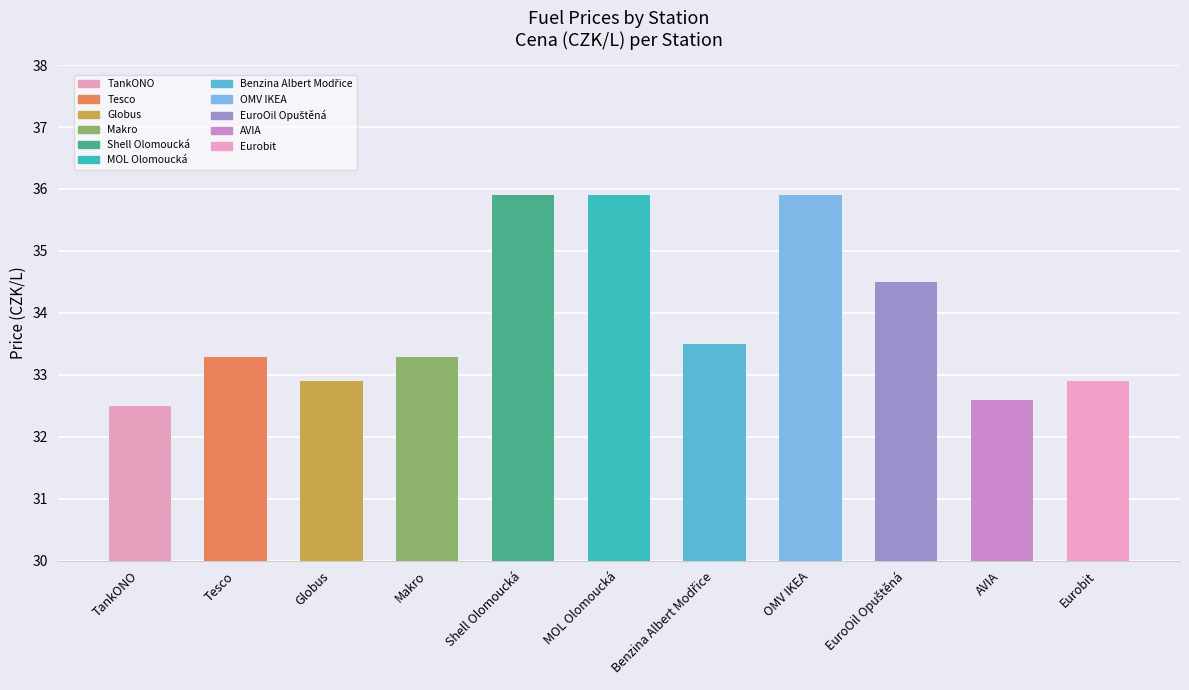

What is the label of the 8th bar from the right?

Makro